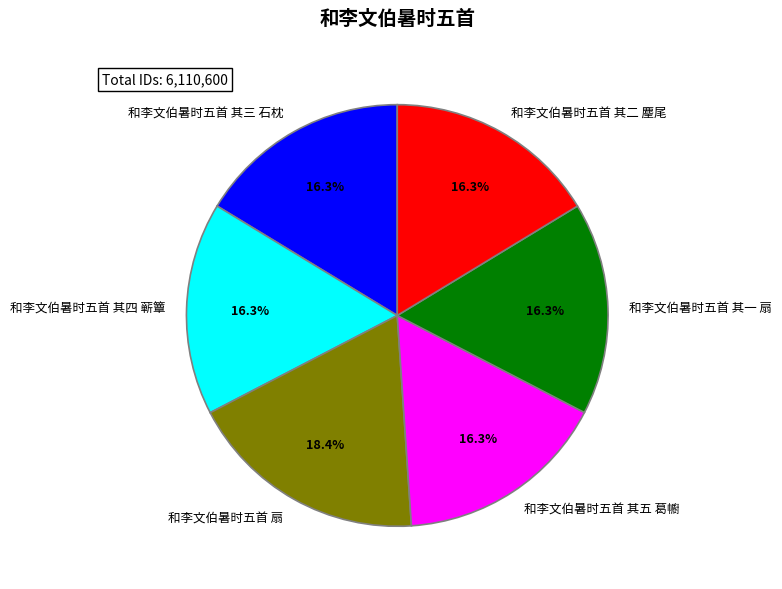

Does any single category account for the majority?

No